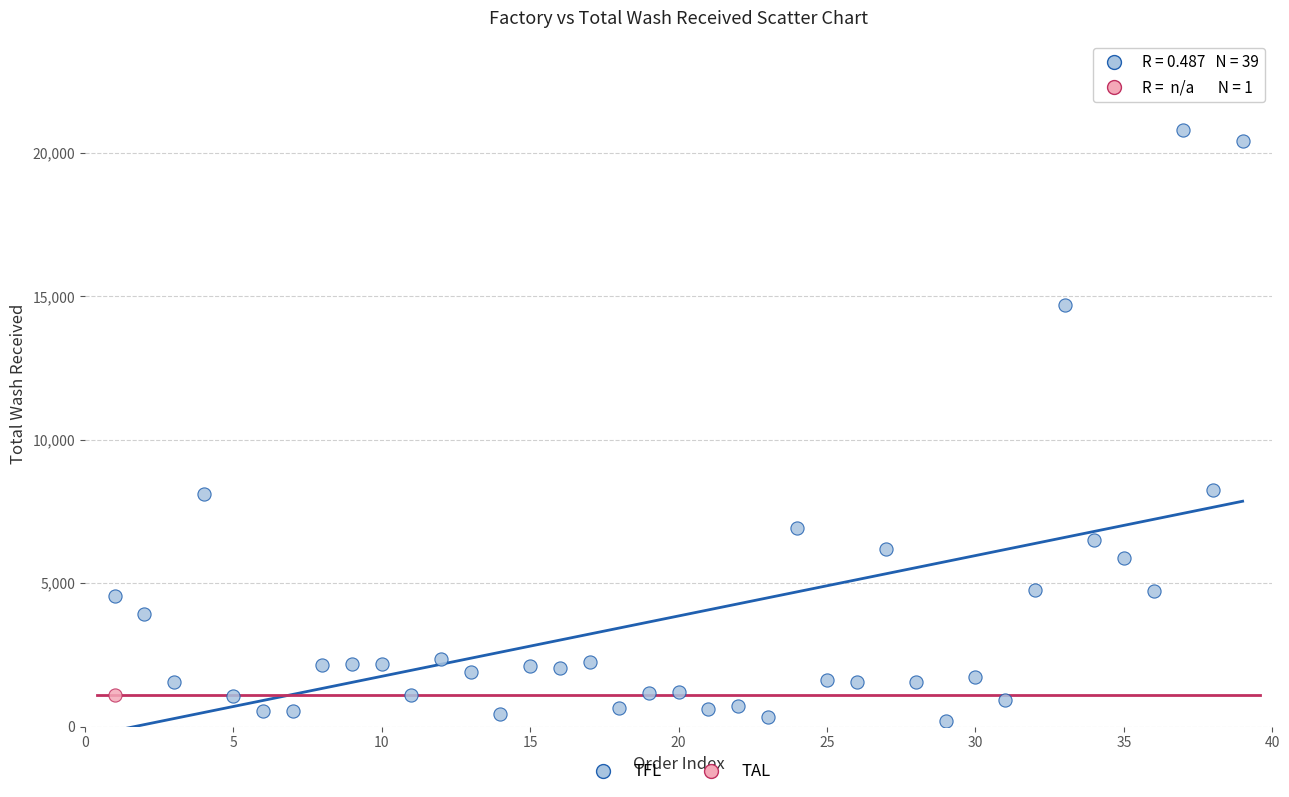

What are all the series names shown in the legend?

TFL, TAL